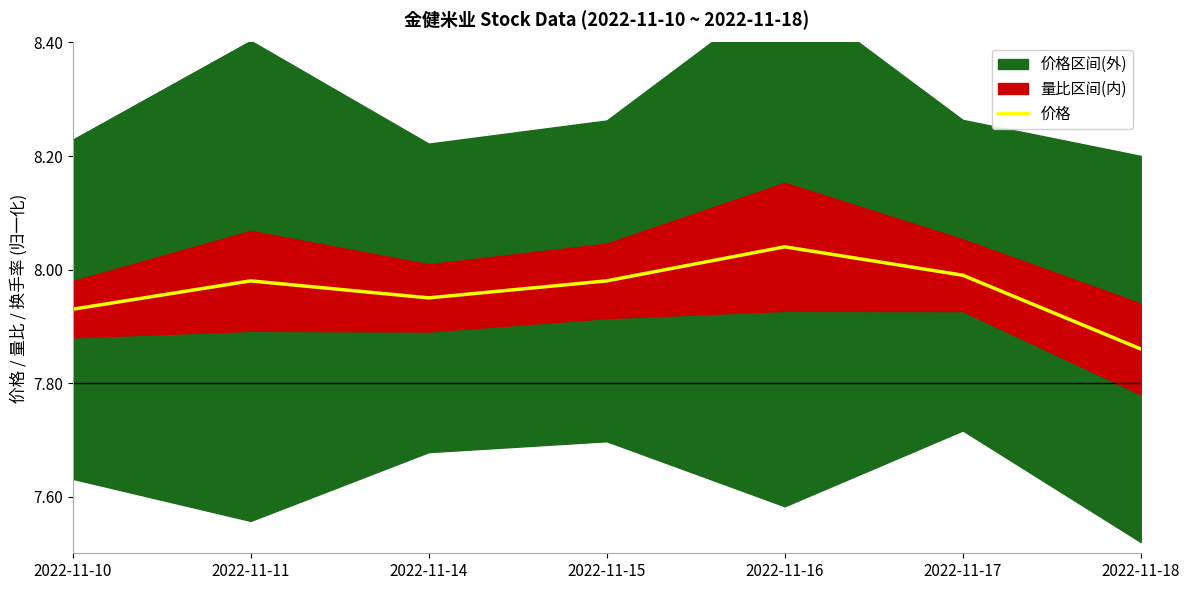

Reading right to left, extract all data points from this chart.

7.9	8.0	8.0	8.0	8.0	8.0	7.9